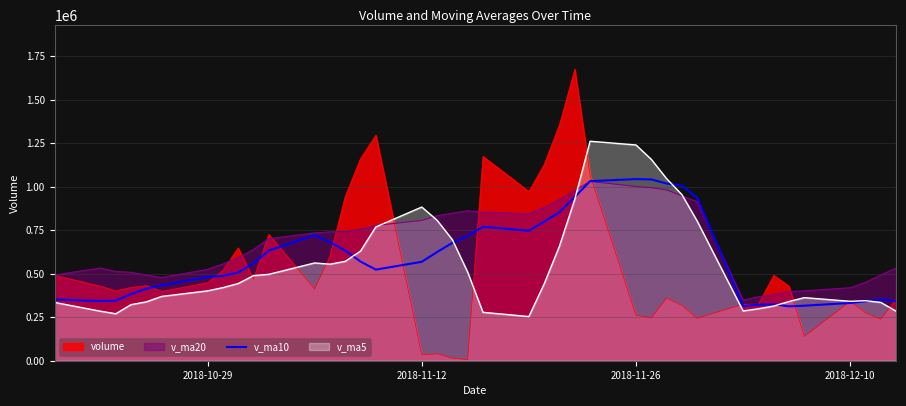

Which series has the largest range (max minus min)?

volume